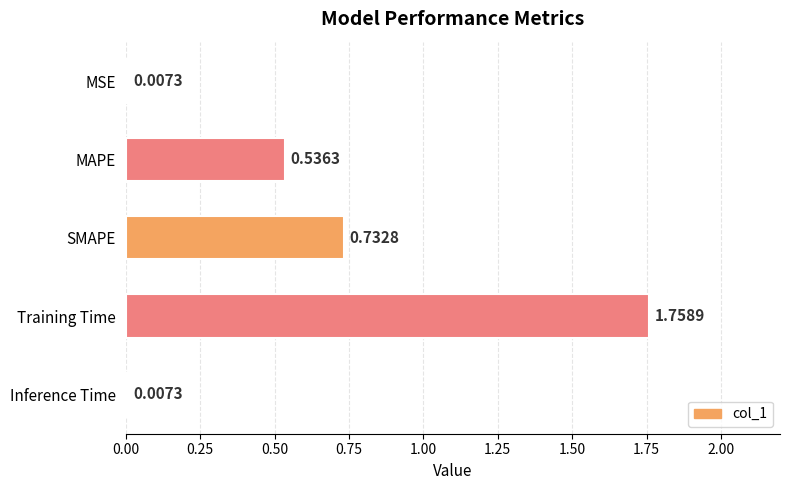

What is the label of the 2nd bar from the bottom?

Training Time